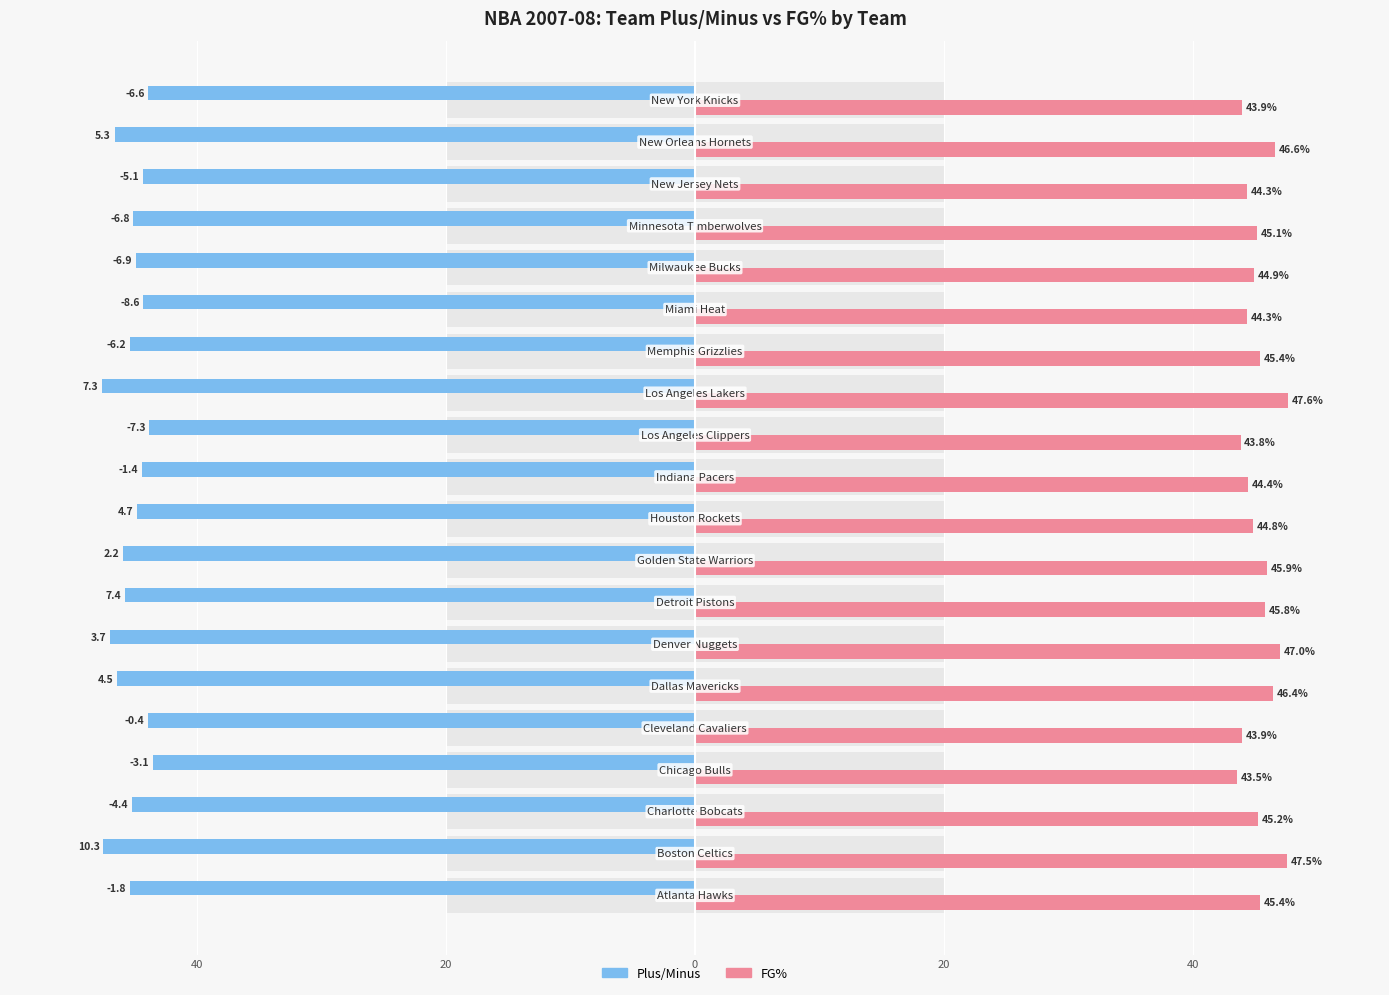

How many bars are there in total?

40